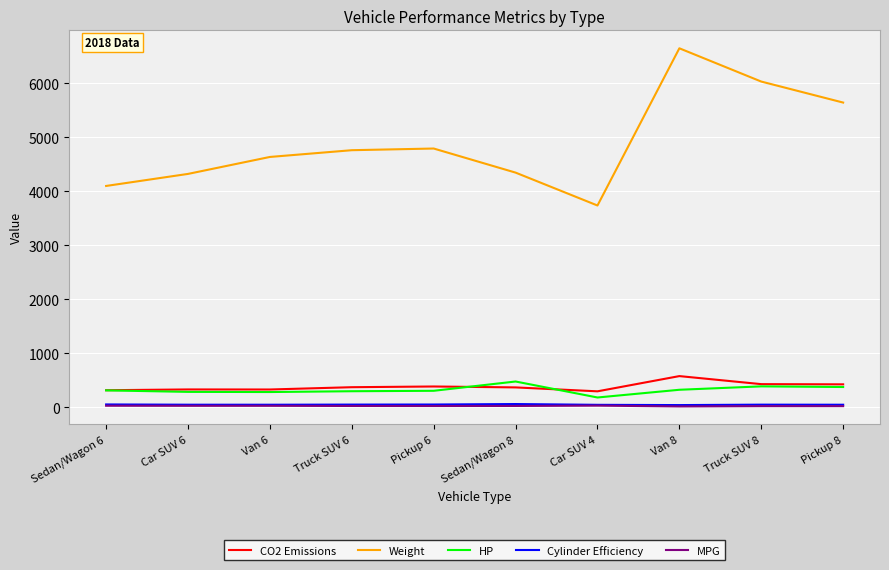

Which series changed the most between Sedan/Wagon 6 and Truck SUV 6?

Weight